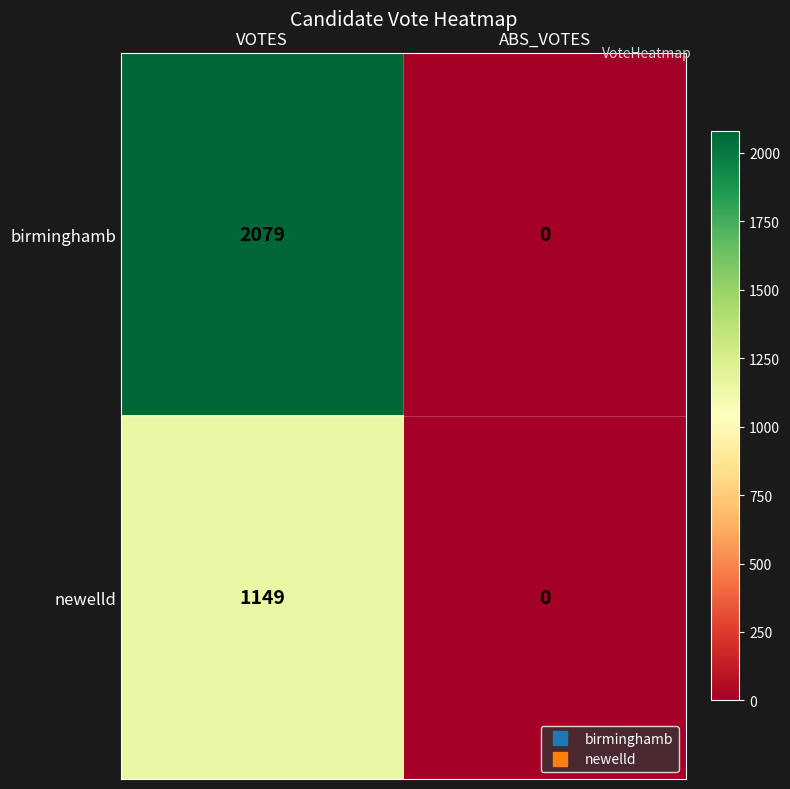

At which category is the sum across all series the highest?

VOTES